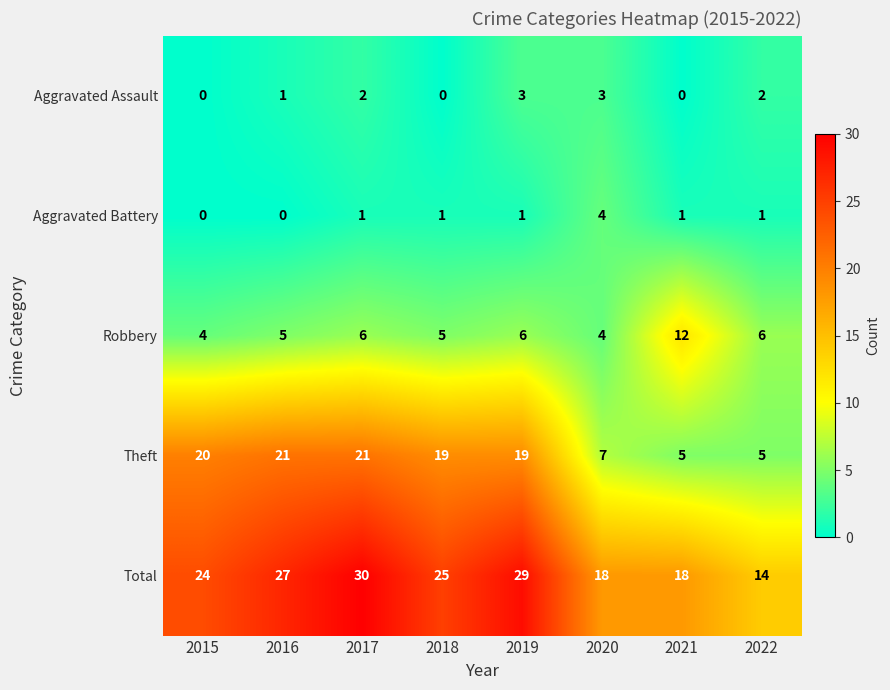

What is the spread (max minus min) of values at 2022?

13